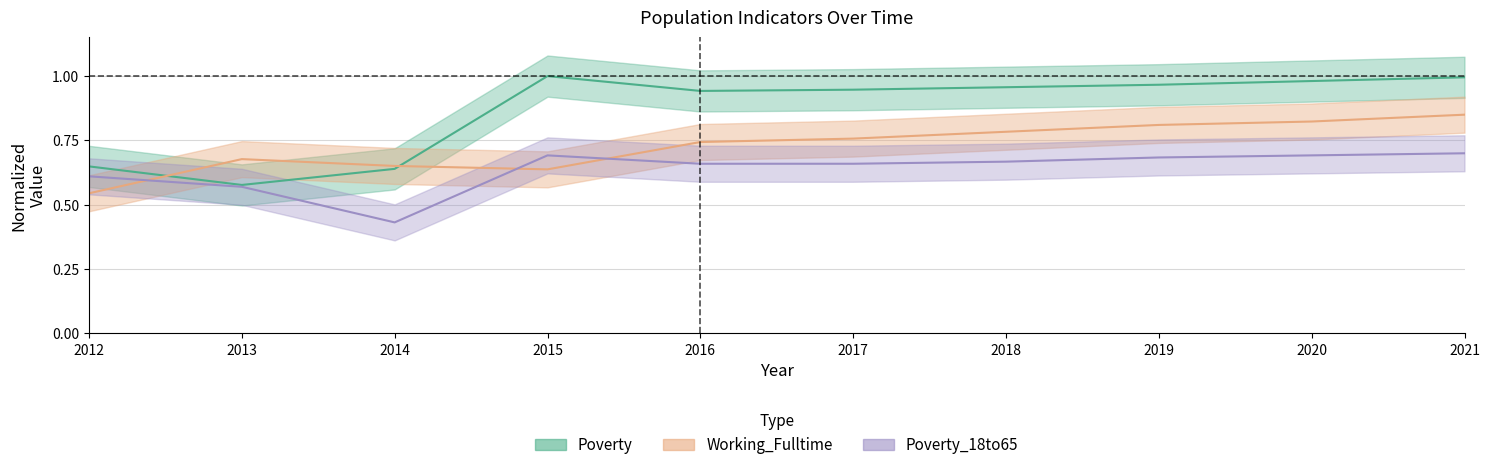

Is the value of Poverty at 2012 greater than the value of Working_Fulltime at 2015?

Yes